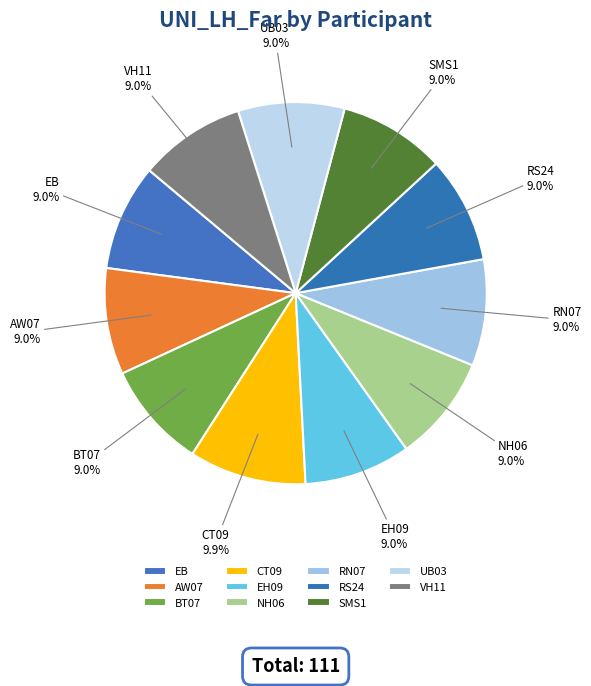

What is the ratio of the value at EH09 to the value at CT09?

0.9